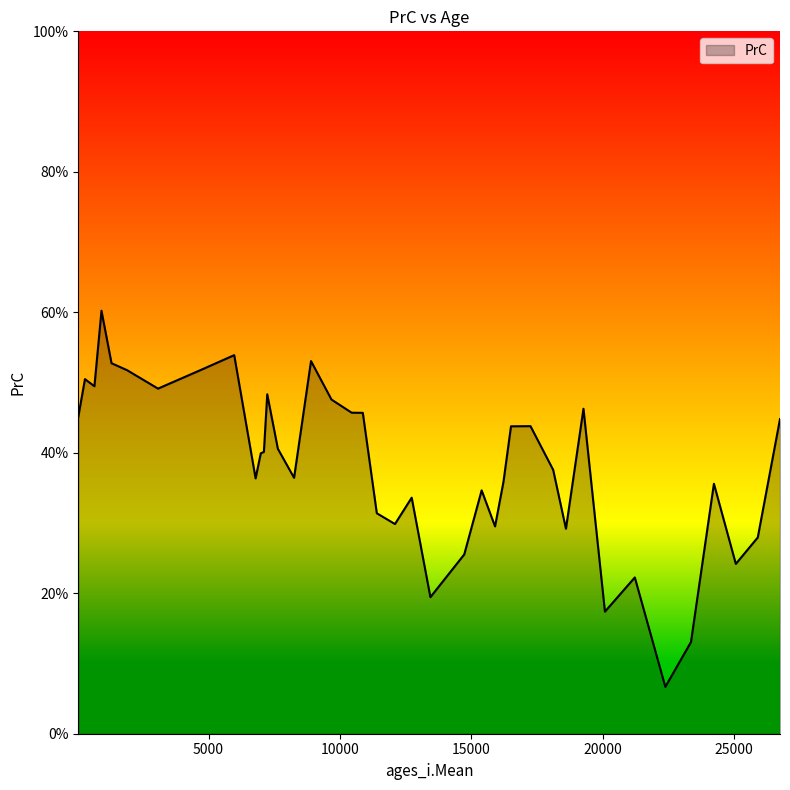

What is the maximum value shown in the chart?

60.2